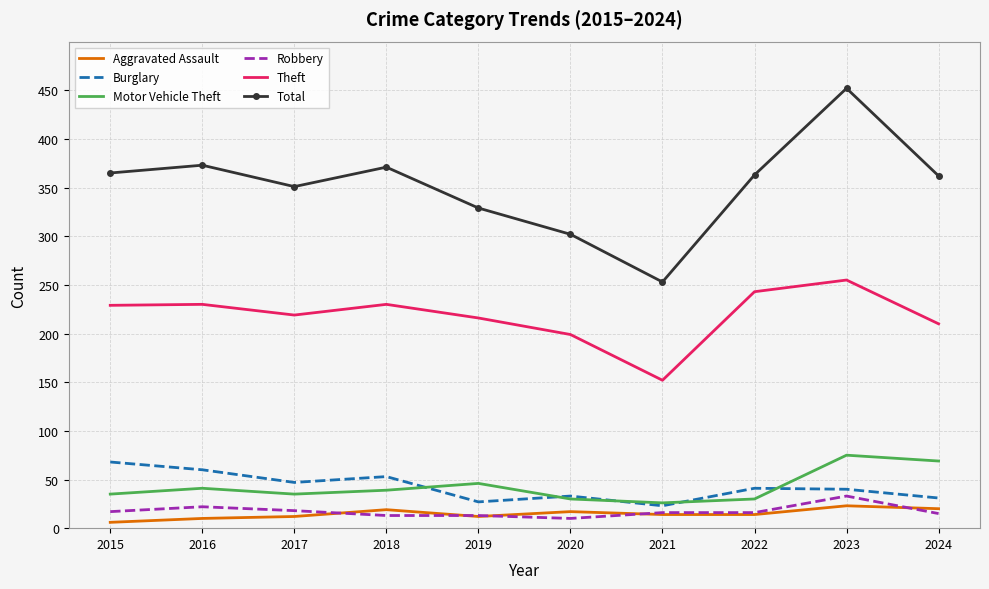

What is the greatest value displayed?

452